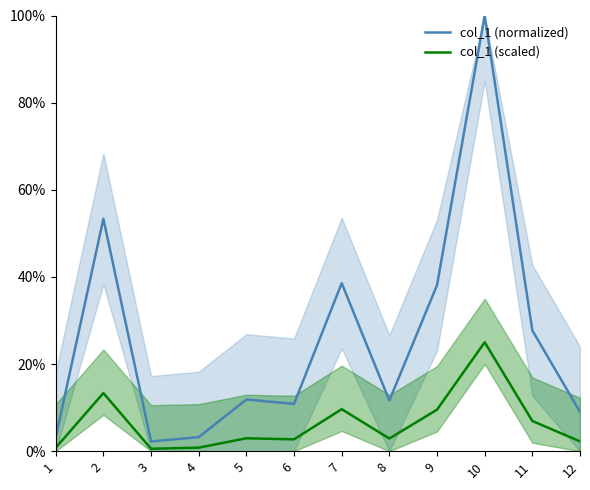

Reading left to right, transcribe all the data shown in this chart.

col_1 (normalized): 3.2	53.3	2.2	3.2	11.9	10.9	38.6	11.6	38.1	100.0	27.7	9.0
col_1 (scaled): 0.8	13.3	0.6	0.8	3.0	2.7	9.6	2.9	9.5	25.0	6.9	2.3